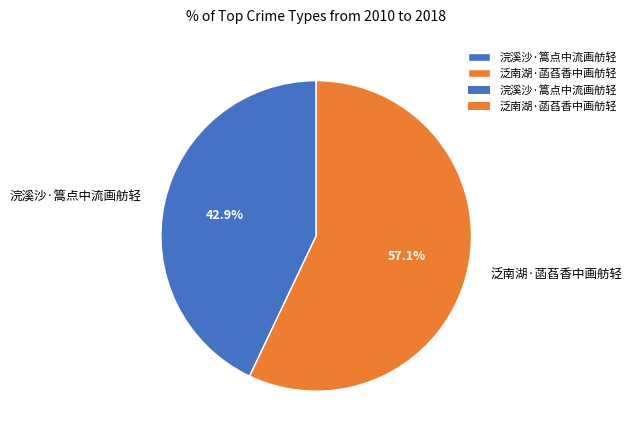

Which category has the biggest portion of the pie?

泛南湖·菡萏香中画舫轻